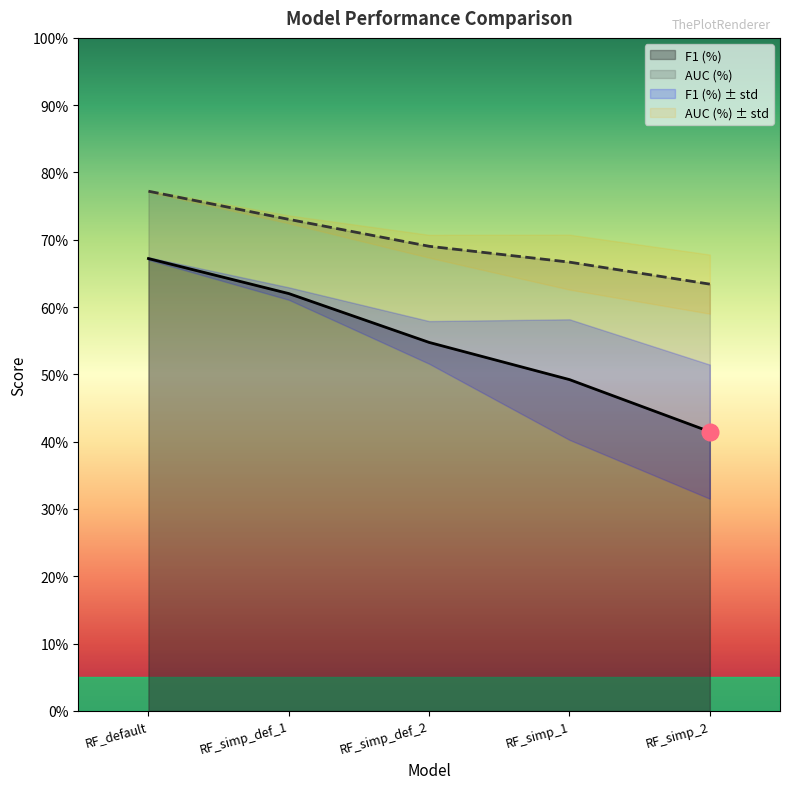

Between RF_simp_def_1 and RF_simp_1, which is larger?

RF_simp_def_1